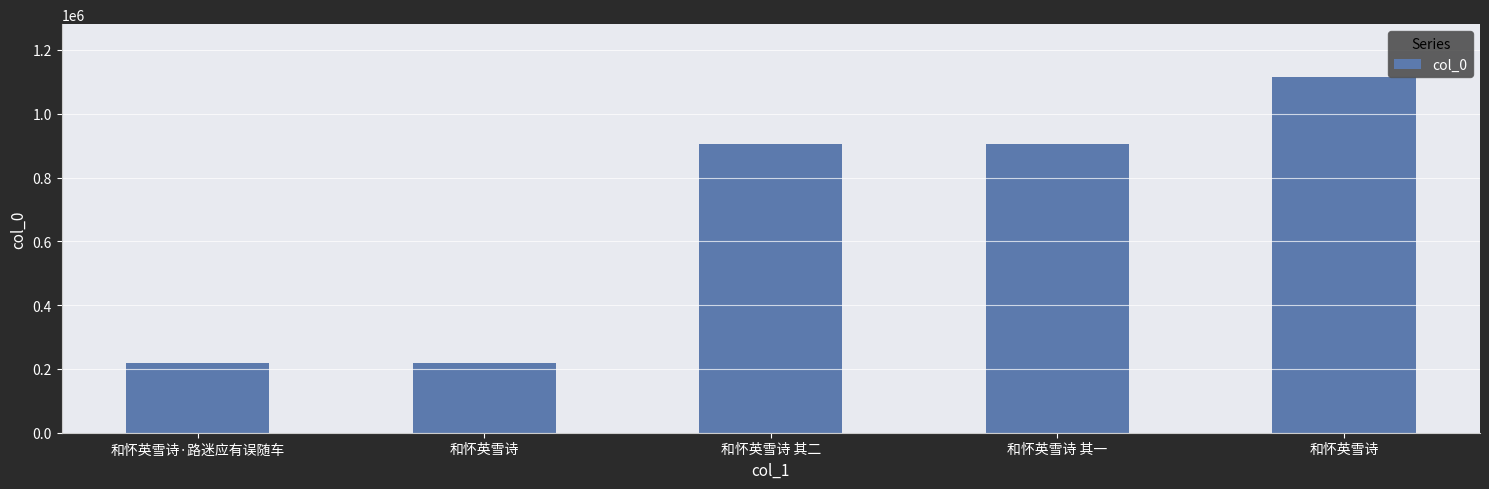

What is the difference between the values at 和怀英雪诗 and 和怀英雪诗 其一?

209646